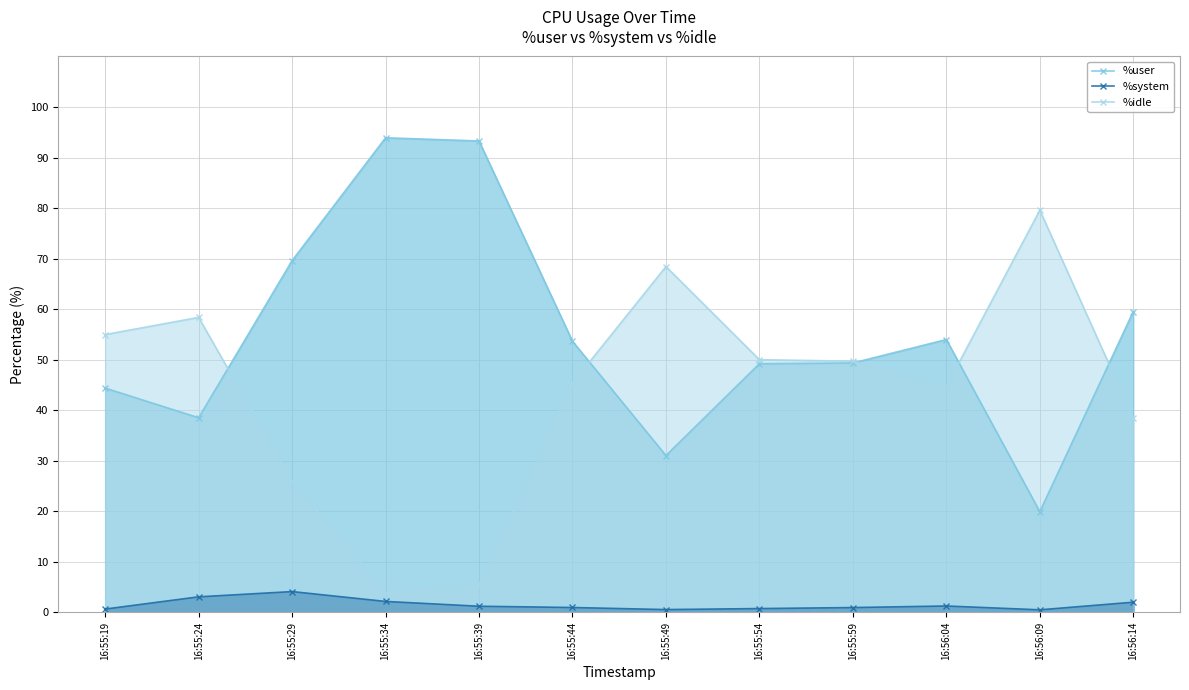

What is the total value across all series at 16:55:24?

99.9